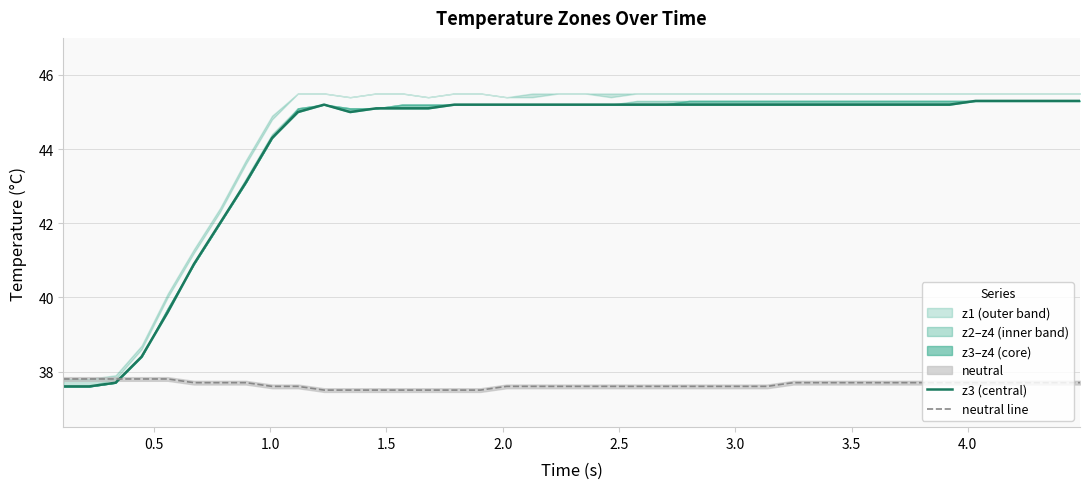

What is the highest value of the neutral line series?

37.8